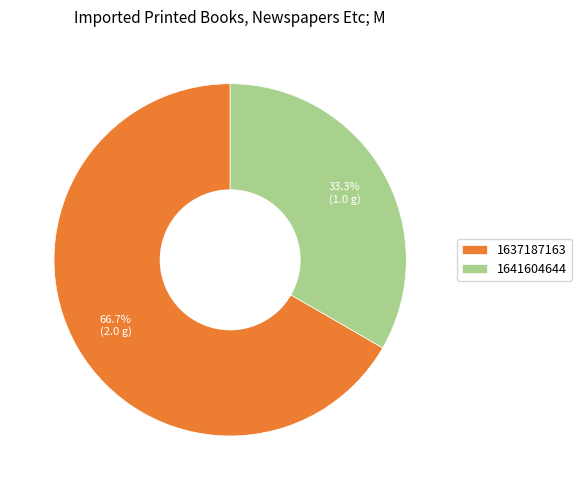

Rank the categories by value from highest to lowest.

1637187163, 1641604644